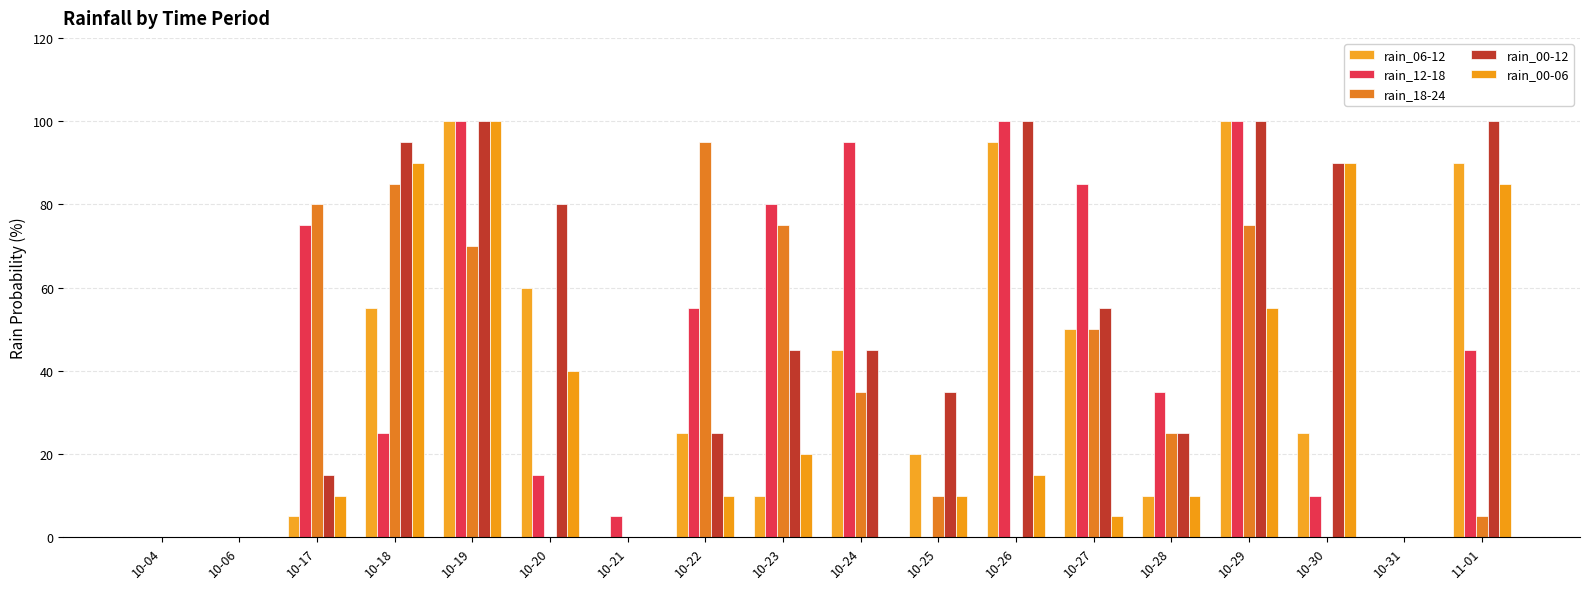

How many series are shown in this chart?

5